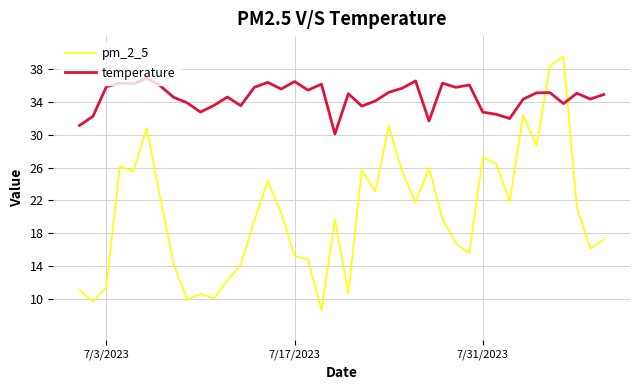

Does the chart have visible grid lines?

Yes